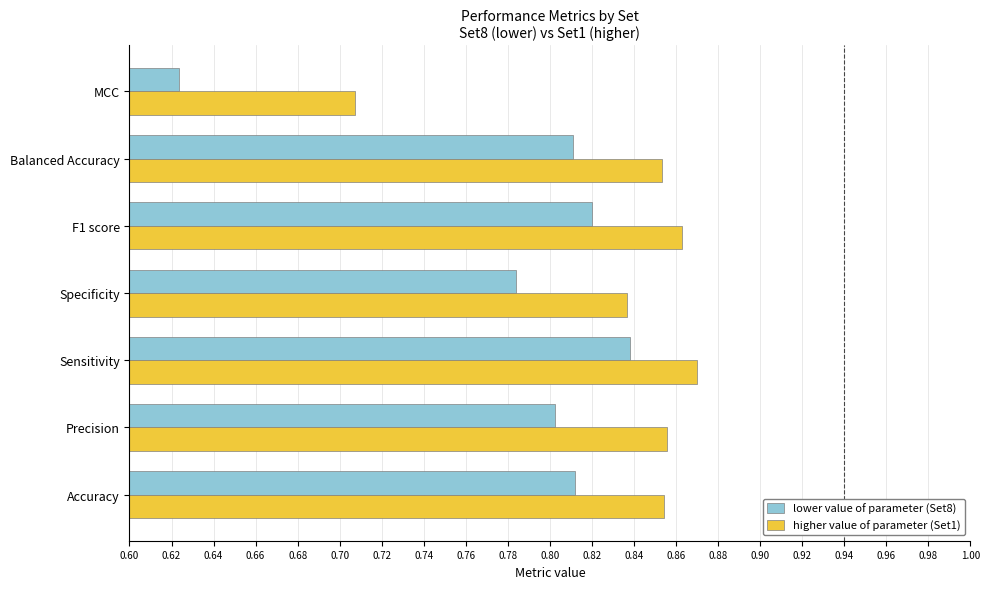

What is the sum of the lower value of parameter (Set8) values at Accuracy and Sensitivity?

1.7